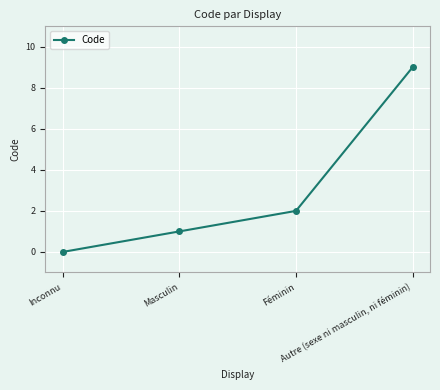

What is the value of the 2nd point from the left?

1